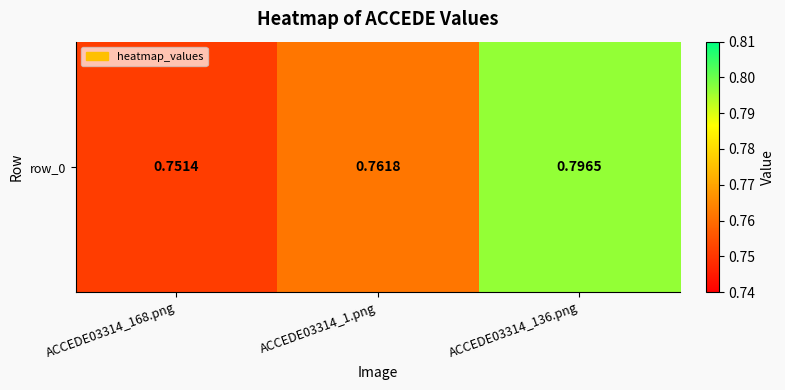

What is the sum of the values at ACCEDE03314_136.png and ACCEDE03314_168.png?

1.5